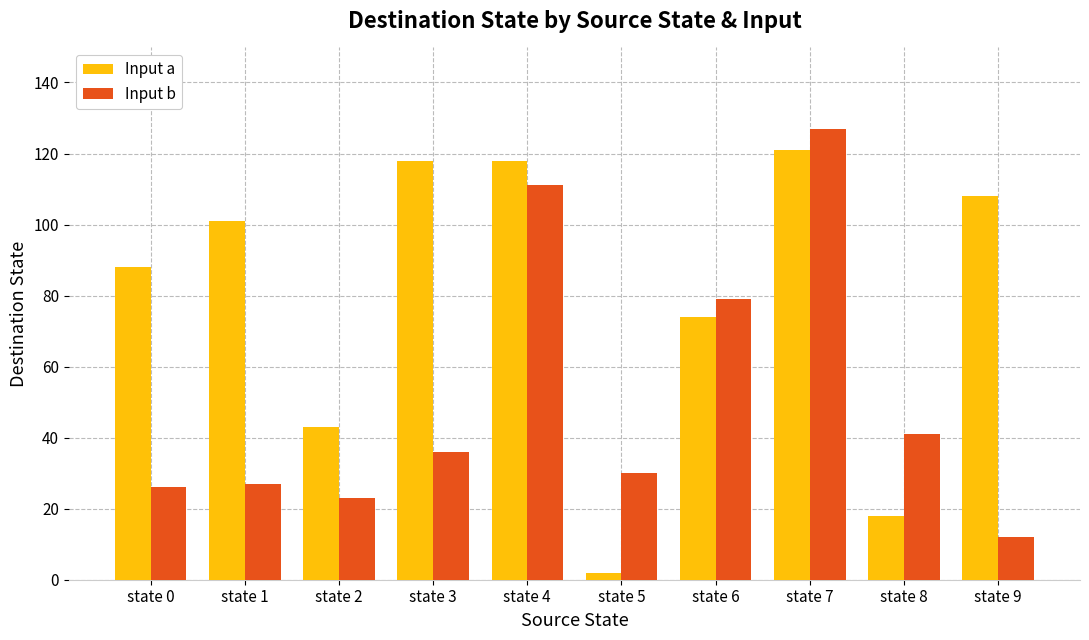

Are the bars grouped side by side (vs. stacked)?

Yes